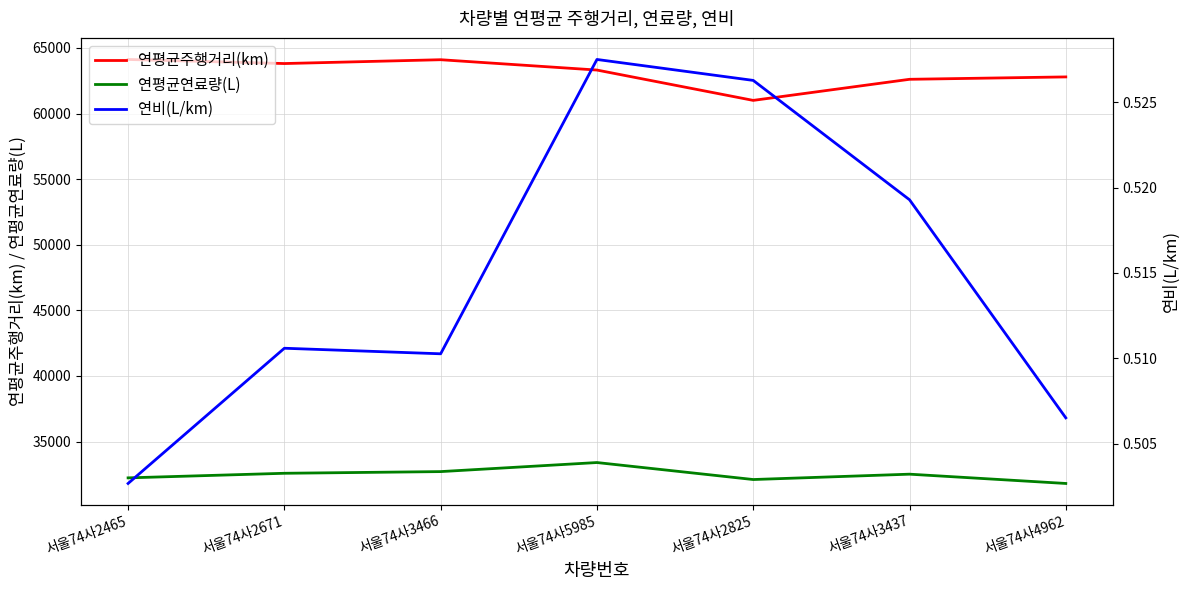

At which label does 연평균연료량(L) reach its peak?

서울74사5985